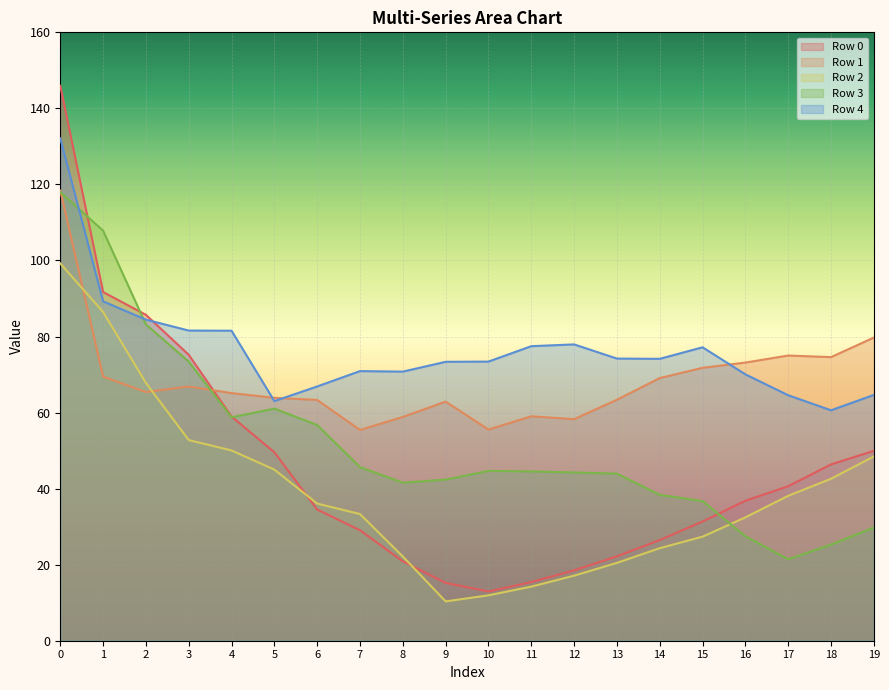

Which has a higher value, 7 or 10?

7